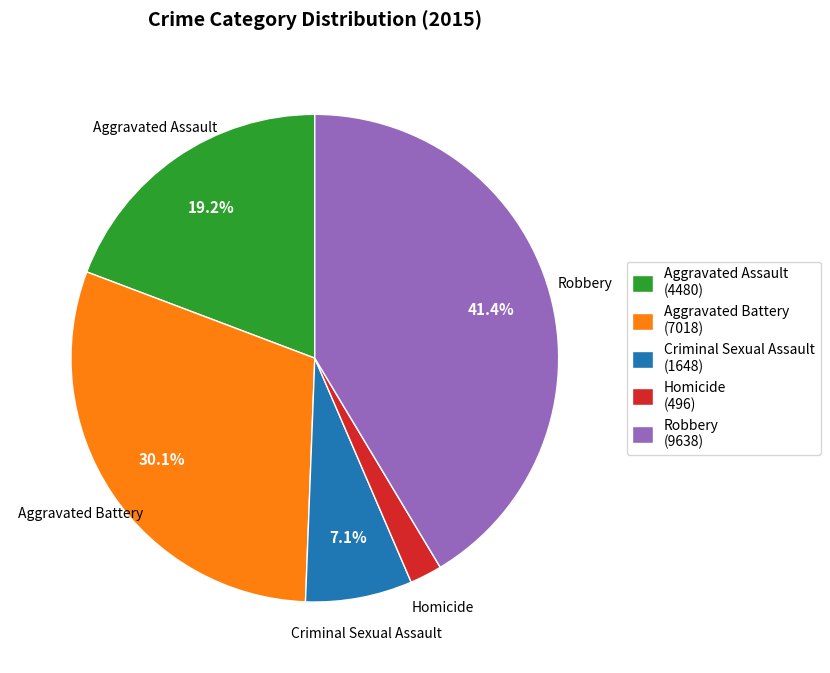

What is the ratio of the value at Robbery (9638) to the value at Aggravated Assault (4480)?

2.2